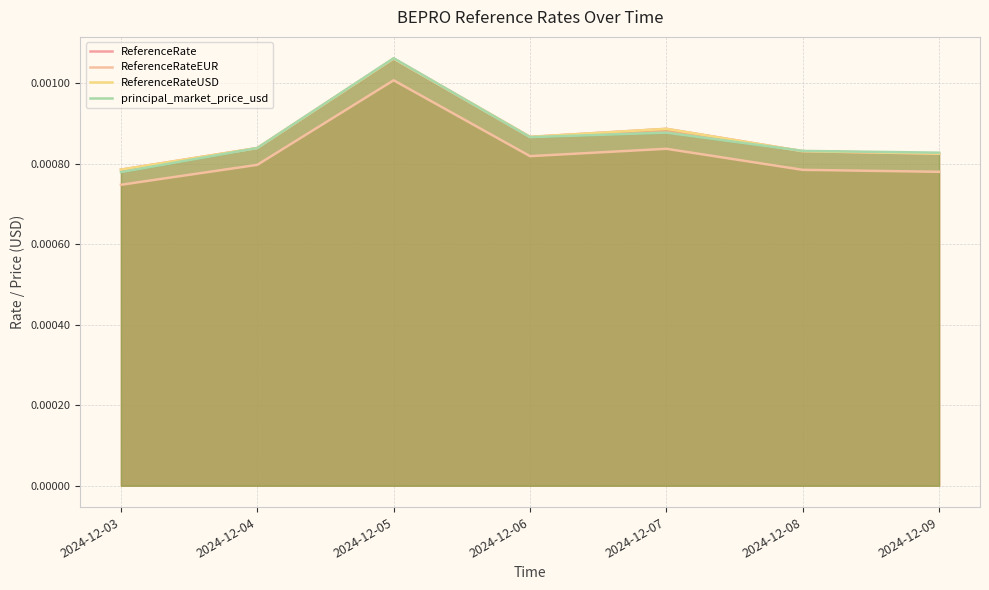

Which category has the highest value in the principal_market_price_usd series?

2024-12-05